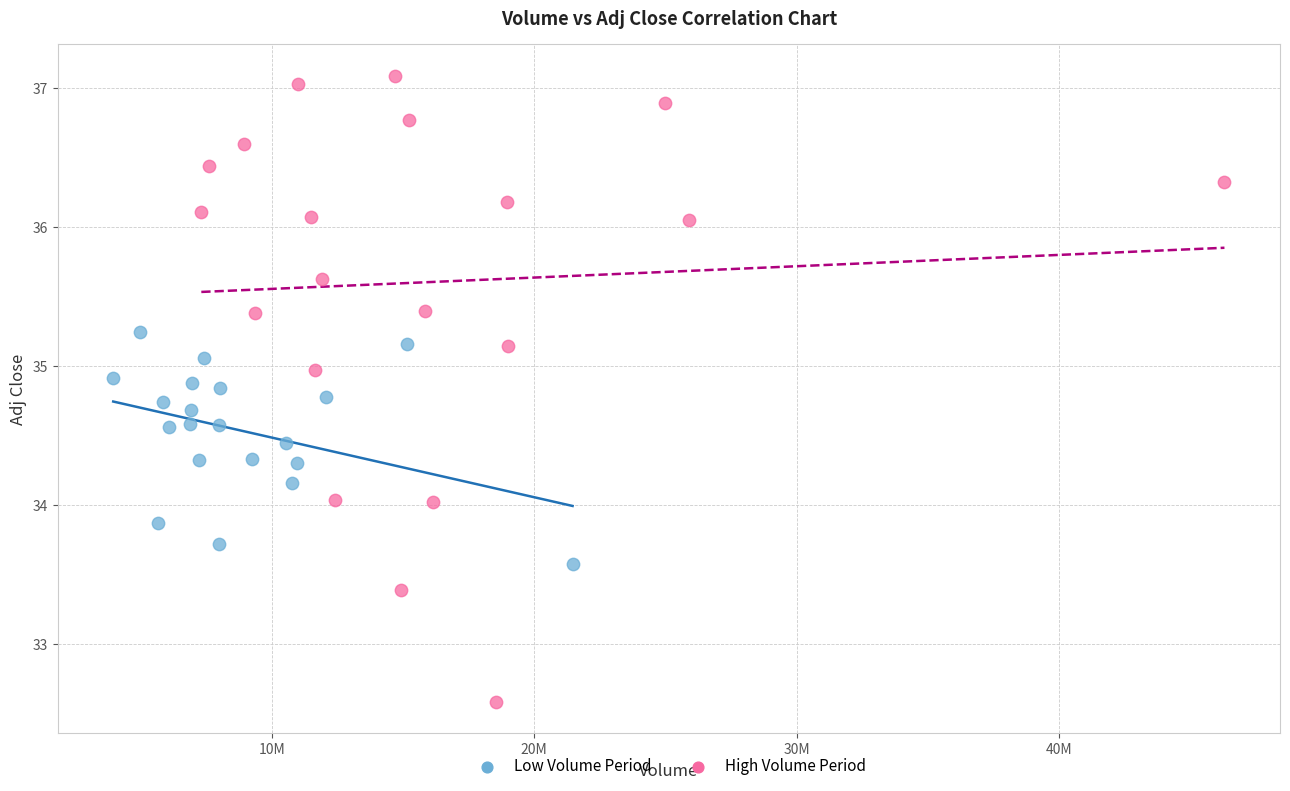

Which series reaches the minimum Y coordinate?

High Volume Period